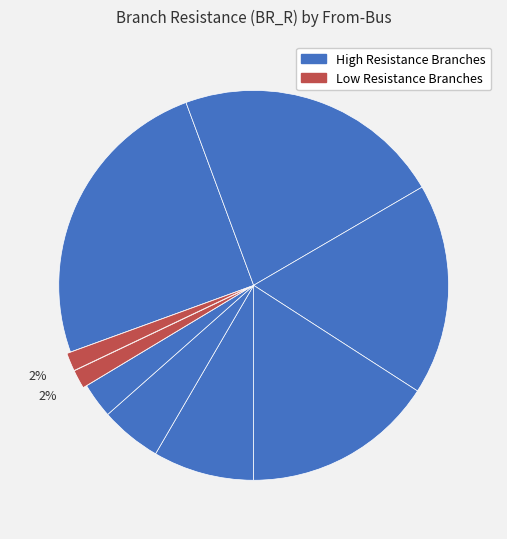

To the nearest percent, what is the average slice percentage?

11%